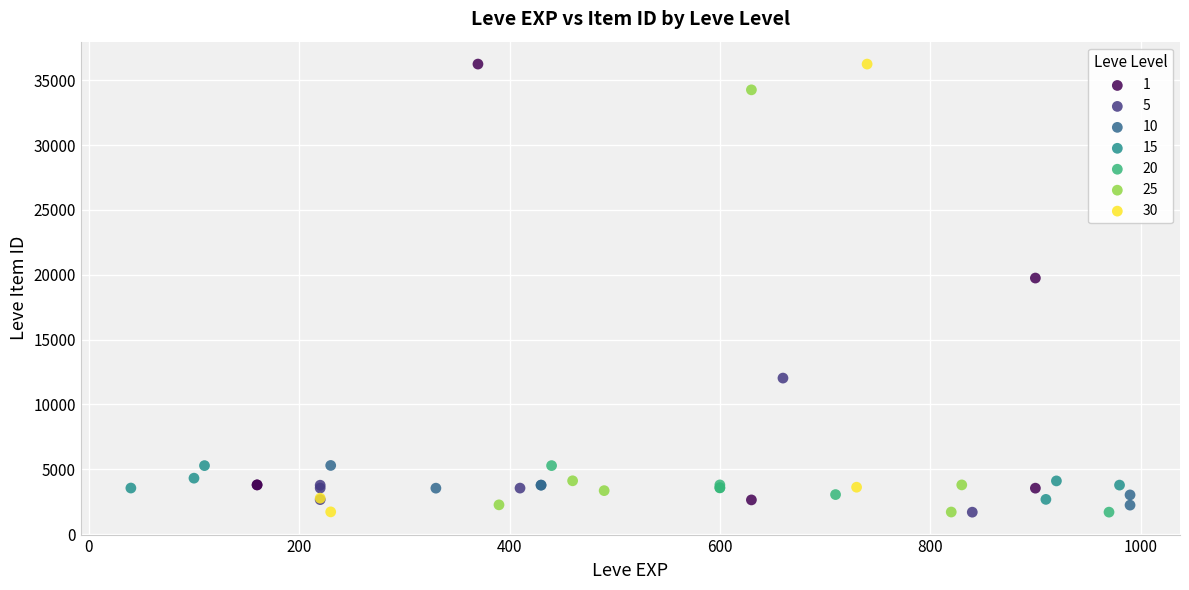

Which series has the largest Y range (max minus min)?

30